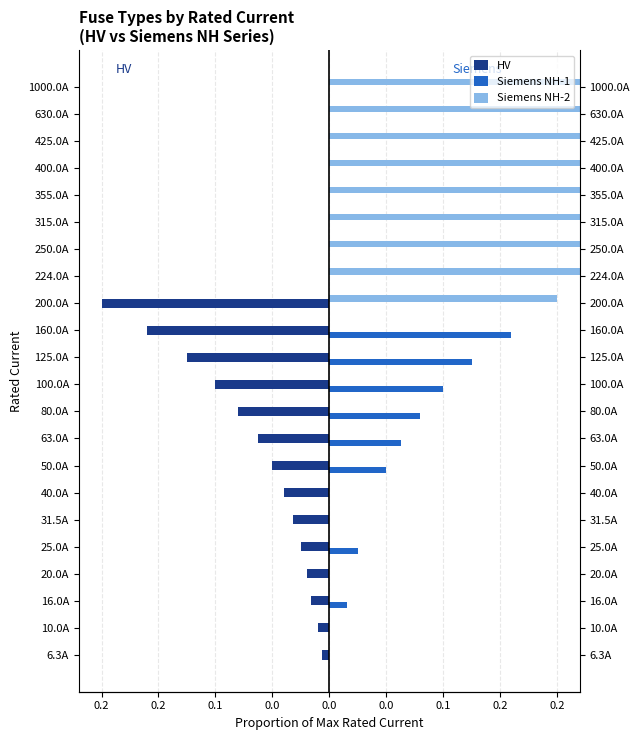

List the series in order of their overall mean, lowest first.

HV, Siemens NH-1, Siemens NH-2